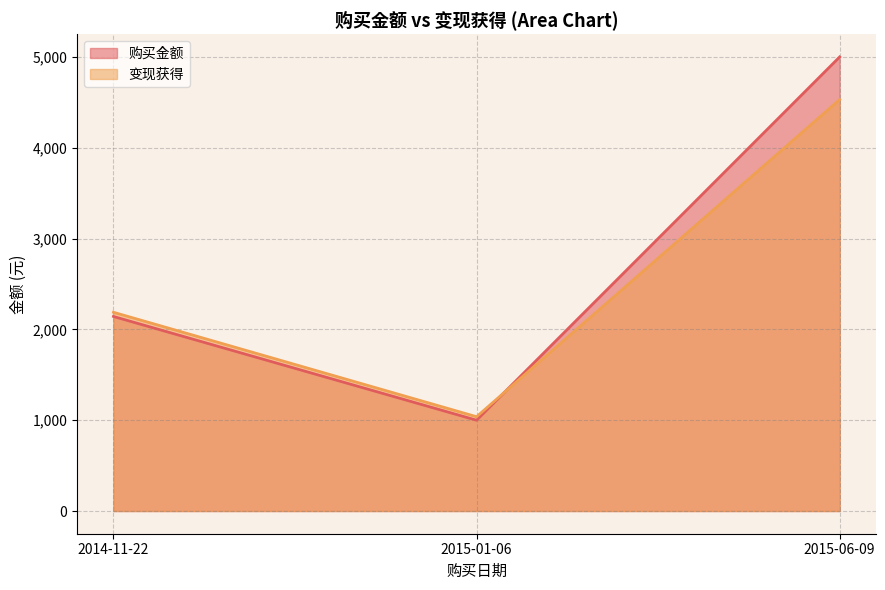

What value does the 变现获得 series have at 2015-01-06?

1038.5